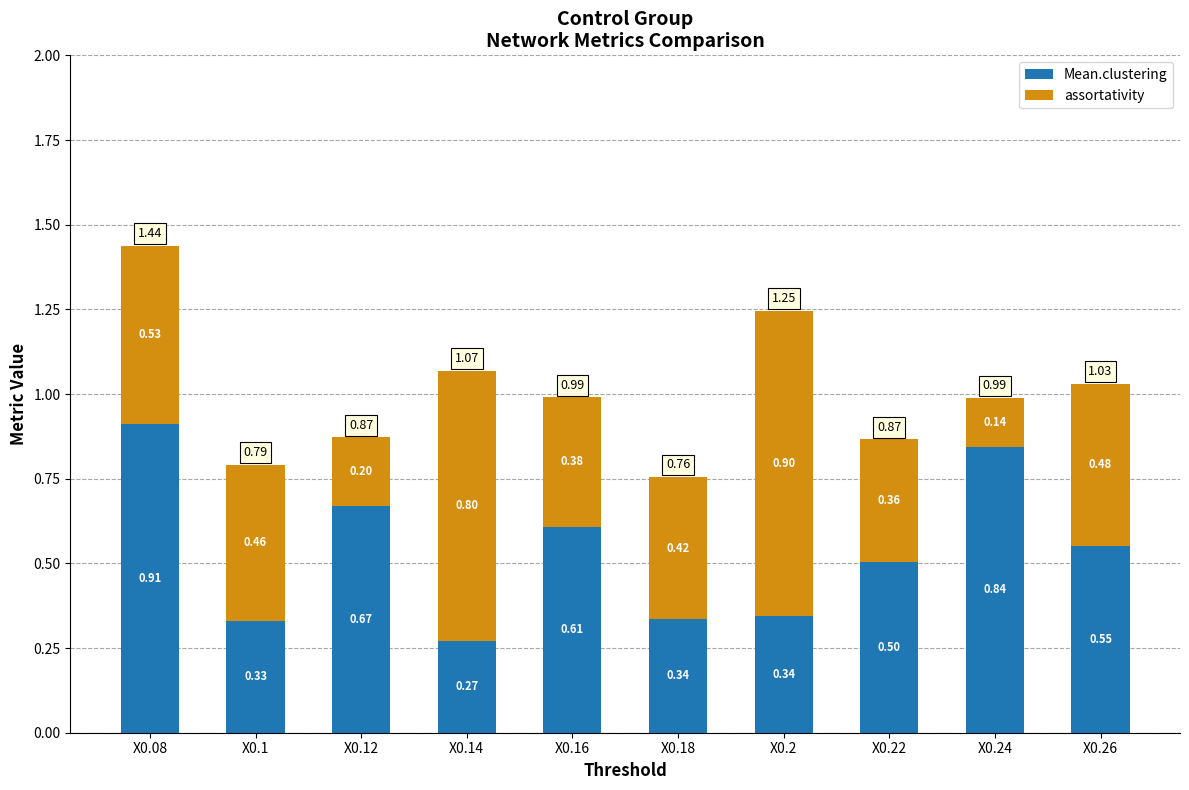

How many categories are shown in the chart?

10